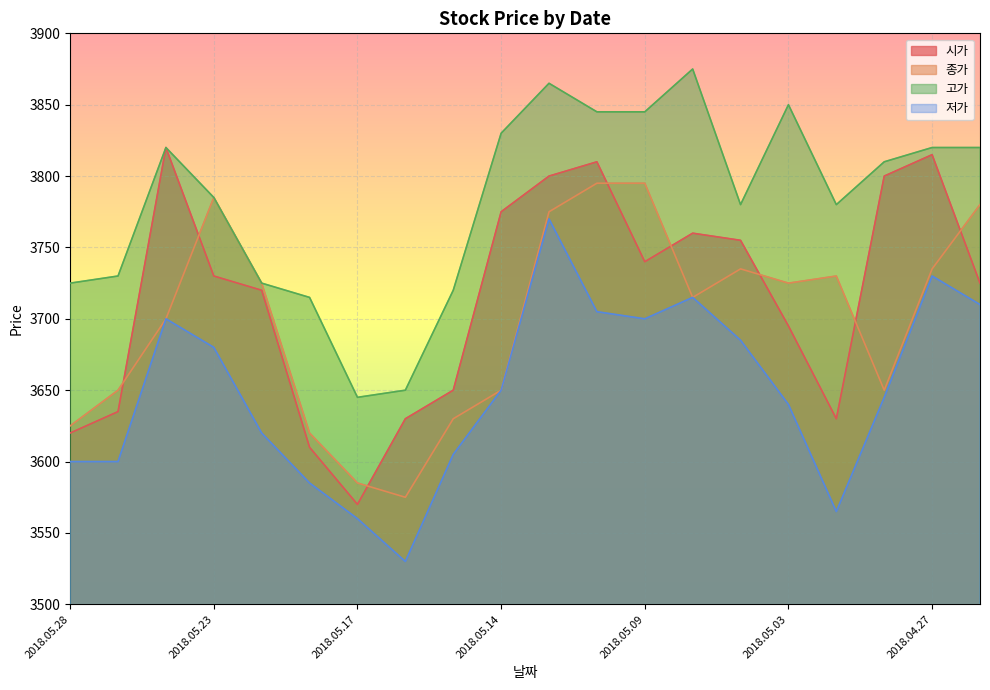

What is the label of the 5th point from the left?

2018.05.21